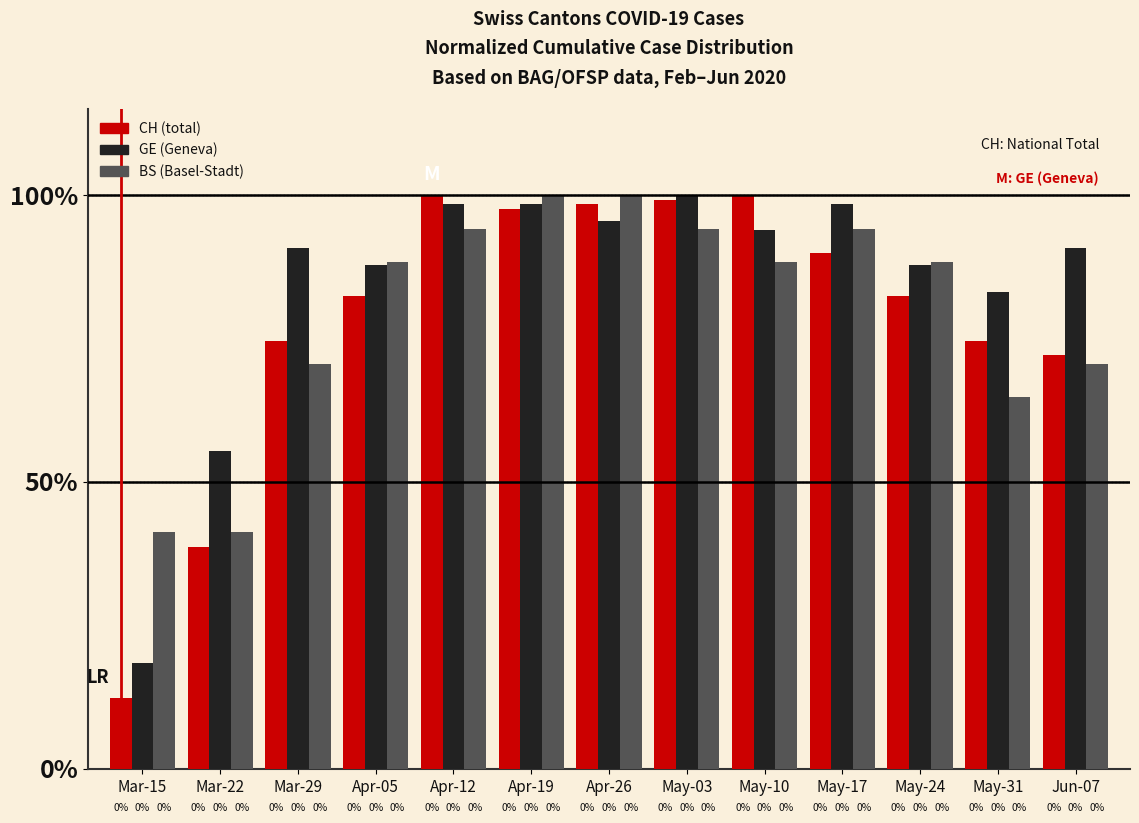

What is the label of the 7th bar from the right?

Apr-26